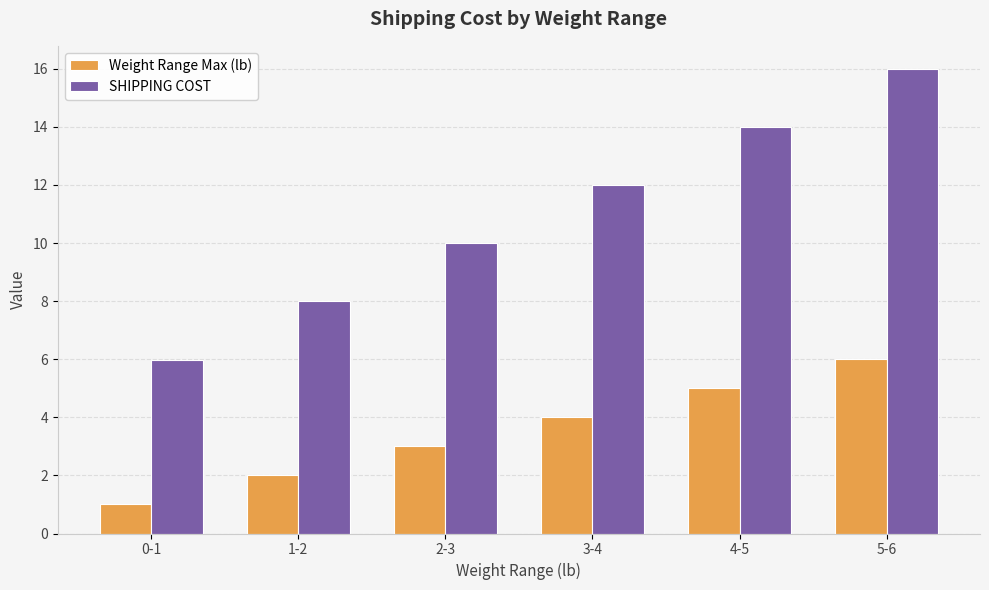

At which category is the sum across all series the highest?

5-6